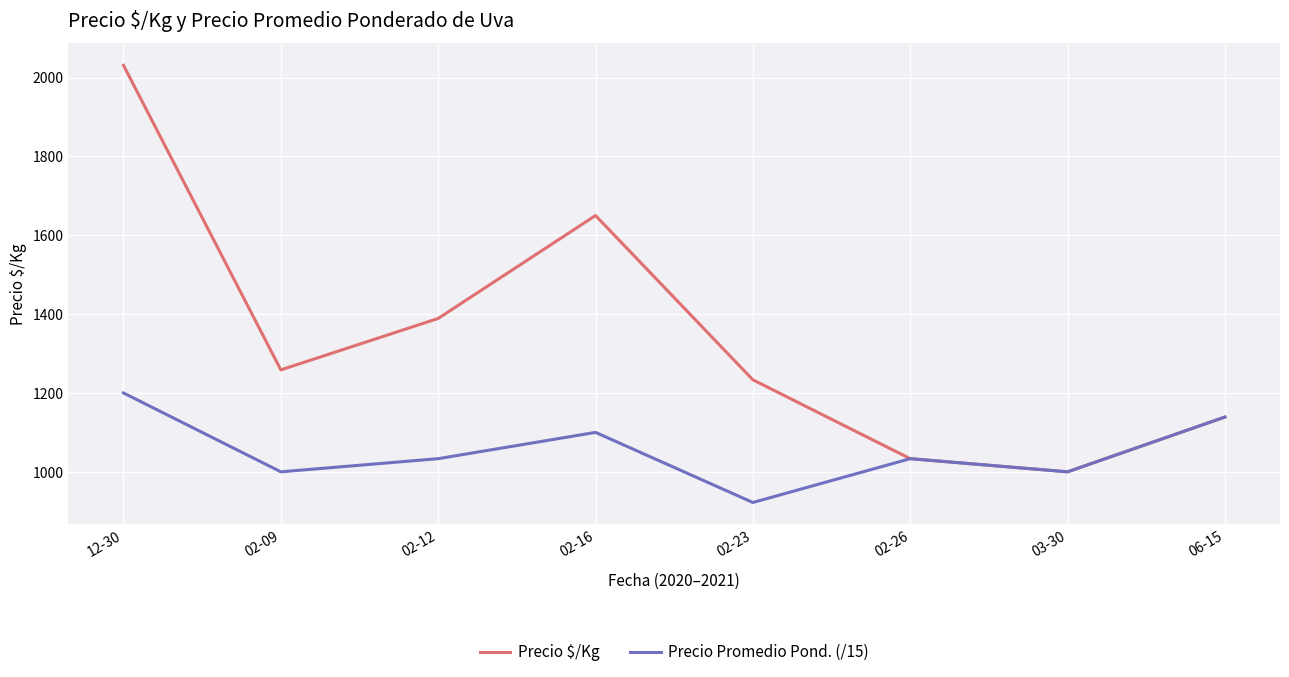

Reading left to right, what are all the values shown in this chart?

Precio $/Kg: 12-30=2031.0	02-09=1258.5	02-12=1389.0	02-16=1650.0	02-23=1233.3	02-26=1033.3	03-30=1000.0	06-15=1139.0
Precio Promedio Pond. (/15): 12-30=1200.0	02-09=1000.0	02-12=1033.3	02-16=1100.0	02-23=922.2	02-26=1033.3	03-30=1000.0	06-15=1138.9